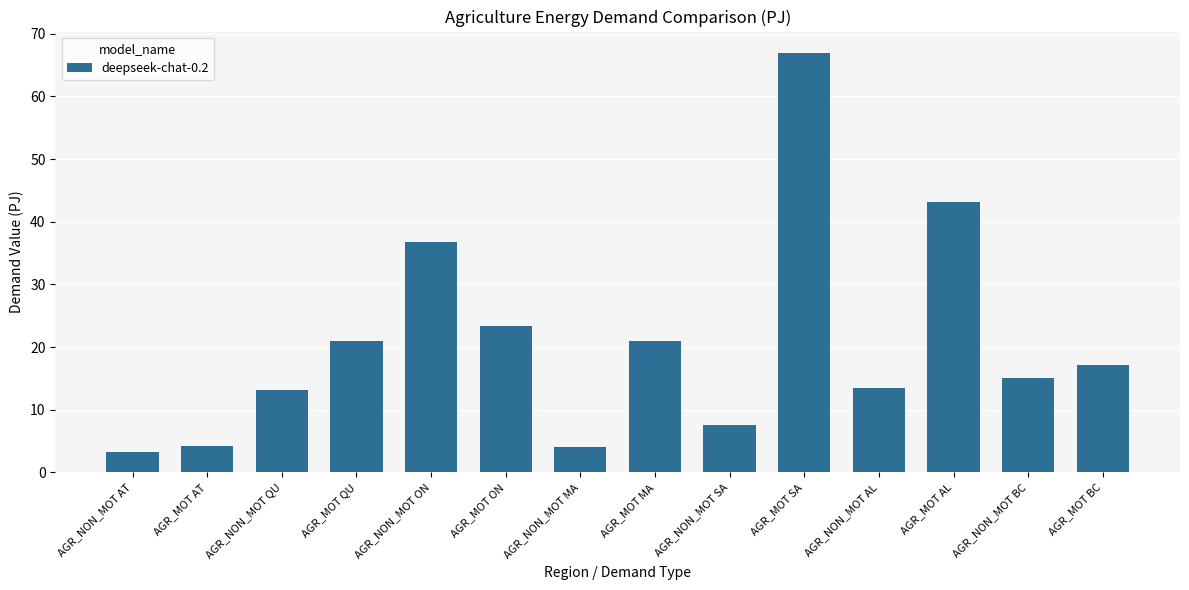

What is the sum of the values at AGR_MOT AL and AGR_NON_MOT QU?

56.4